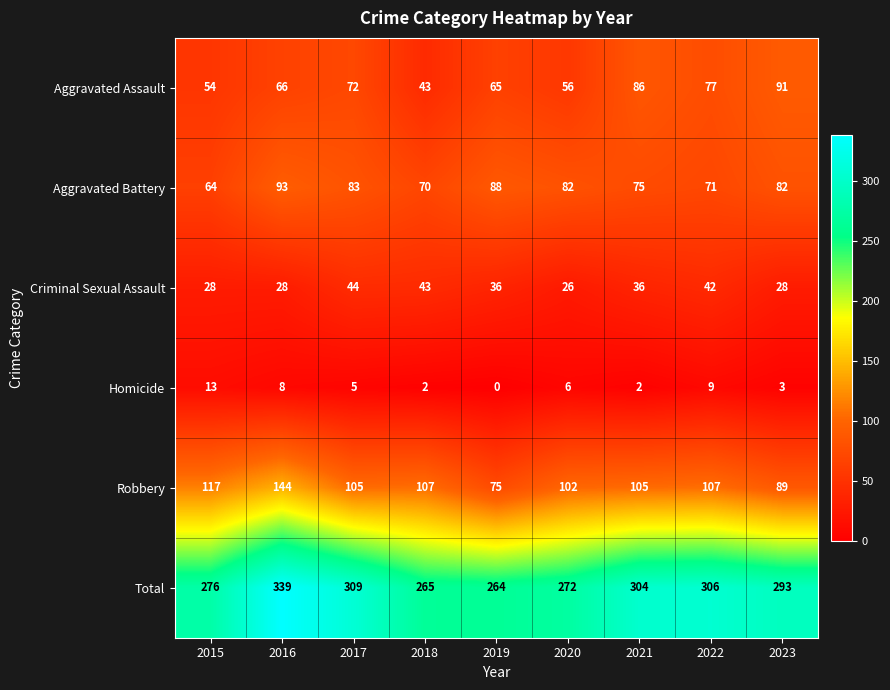

Between 2020 and 2023, which series saw the biggest shift?

Aggravated Assault